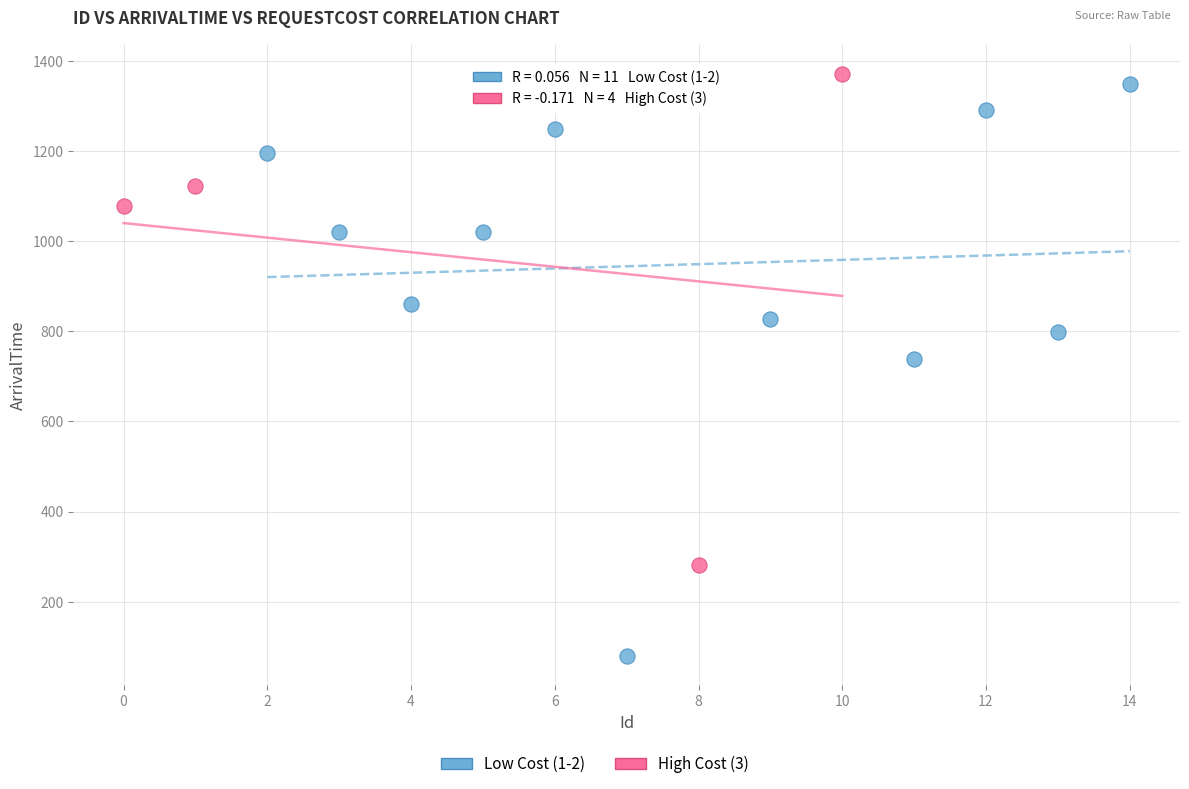

Which series has the largest Y range (max minus min)?

Low Cost (1-2)